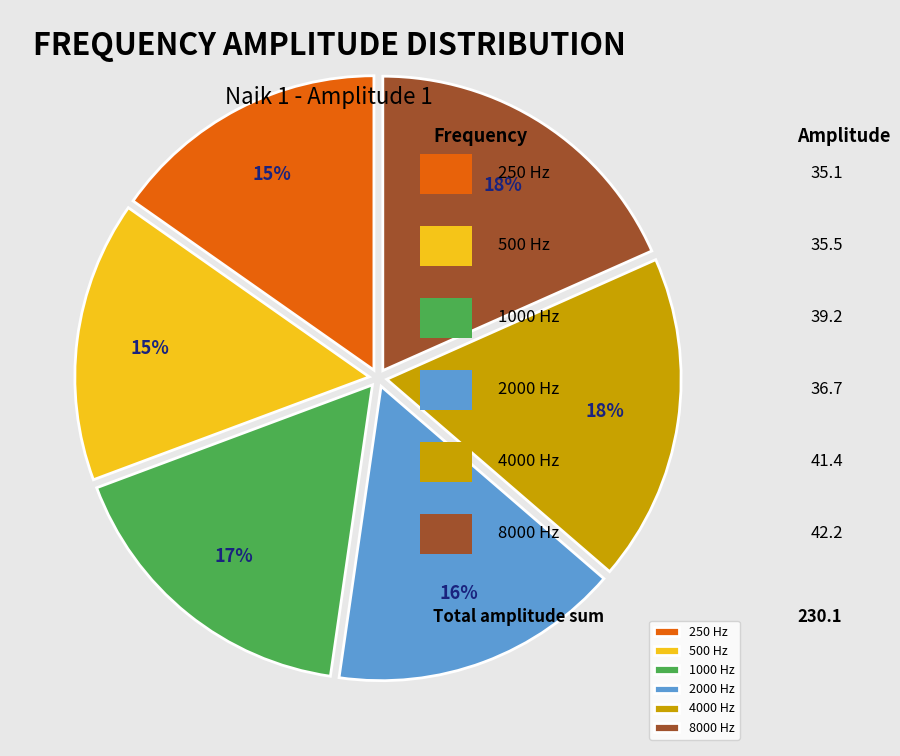

To the nearest percent, what portion does 8000 Hz represent?

18%